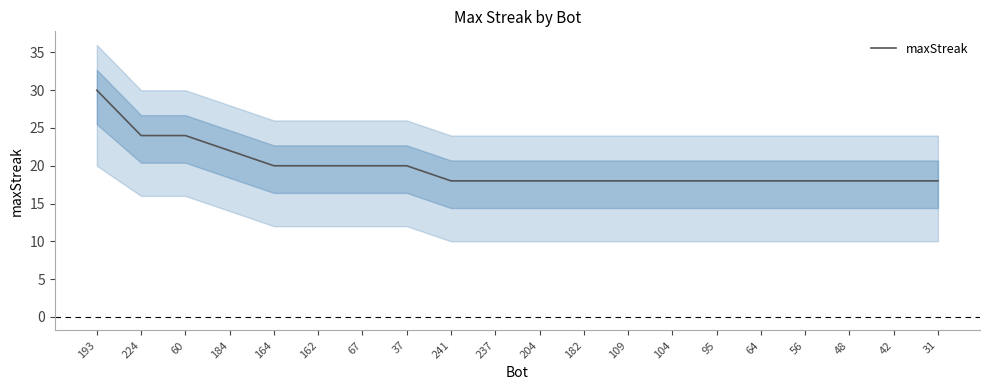

True or false: there are more than 1 points higher than both neighbors.

False